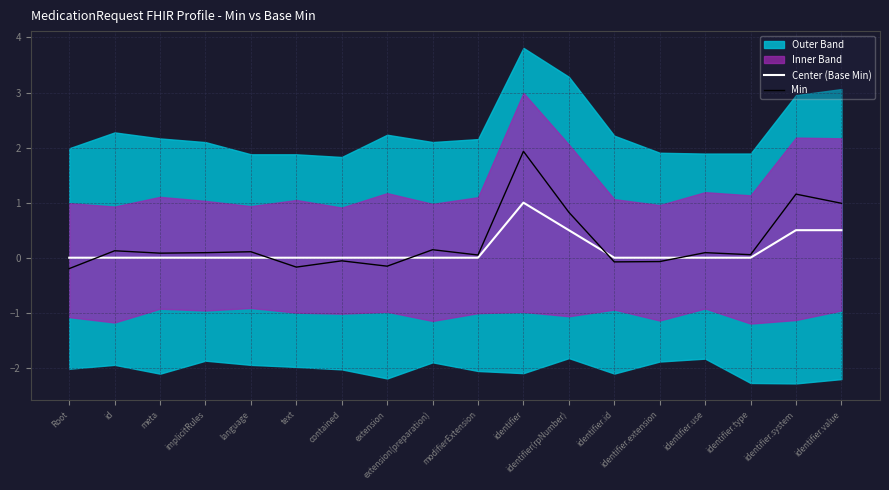

How many lines are shown in the chart?

2